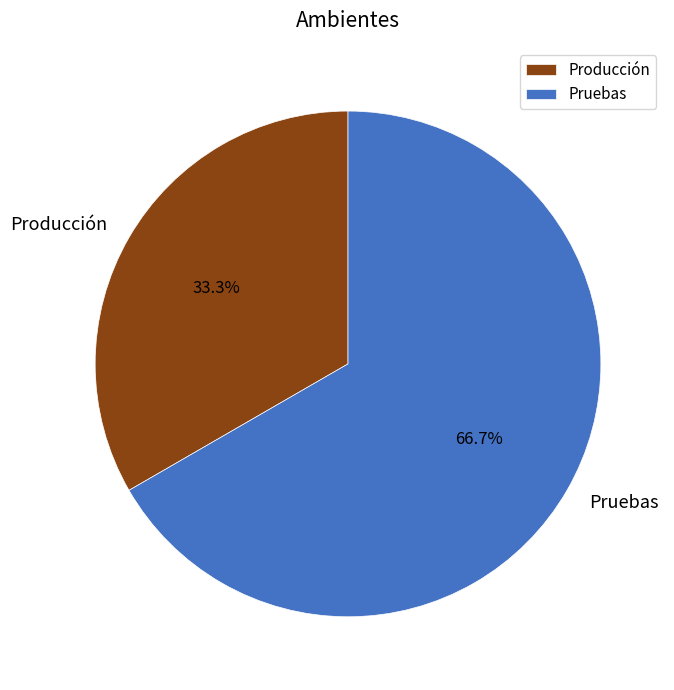

What portion of the pie excludes Producción?

66.7%